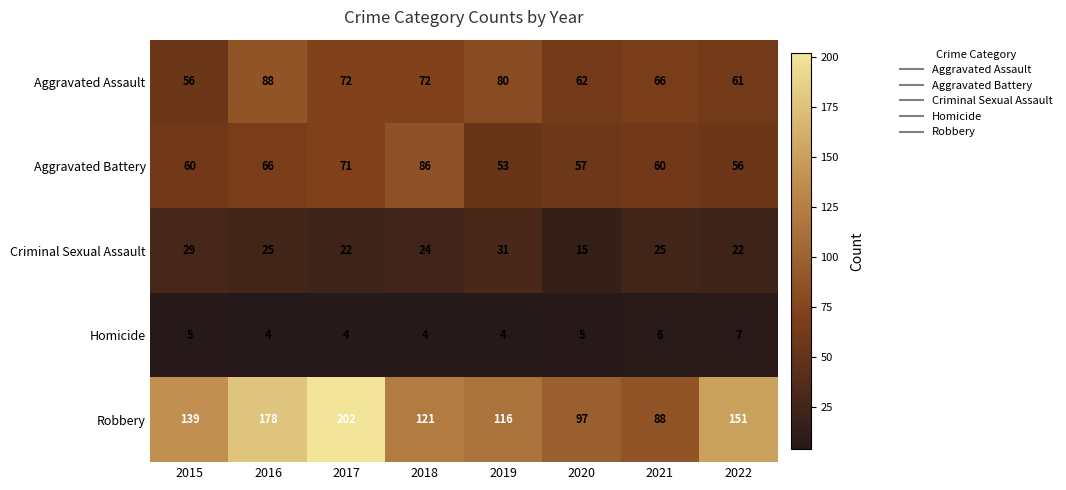

At which category is the sum across all series the highest?

2017